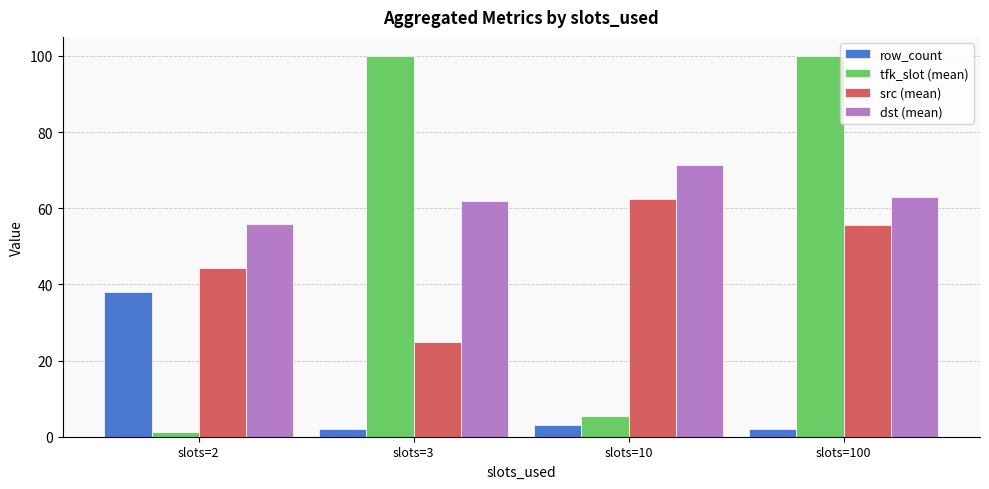

Is the value of dst (mean) at slots=100 greater than the value of row_count at slots=100?

Yes